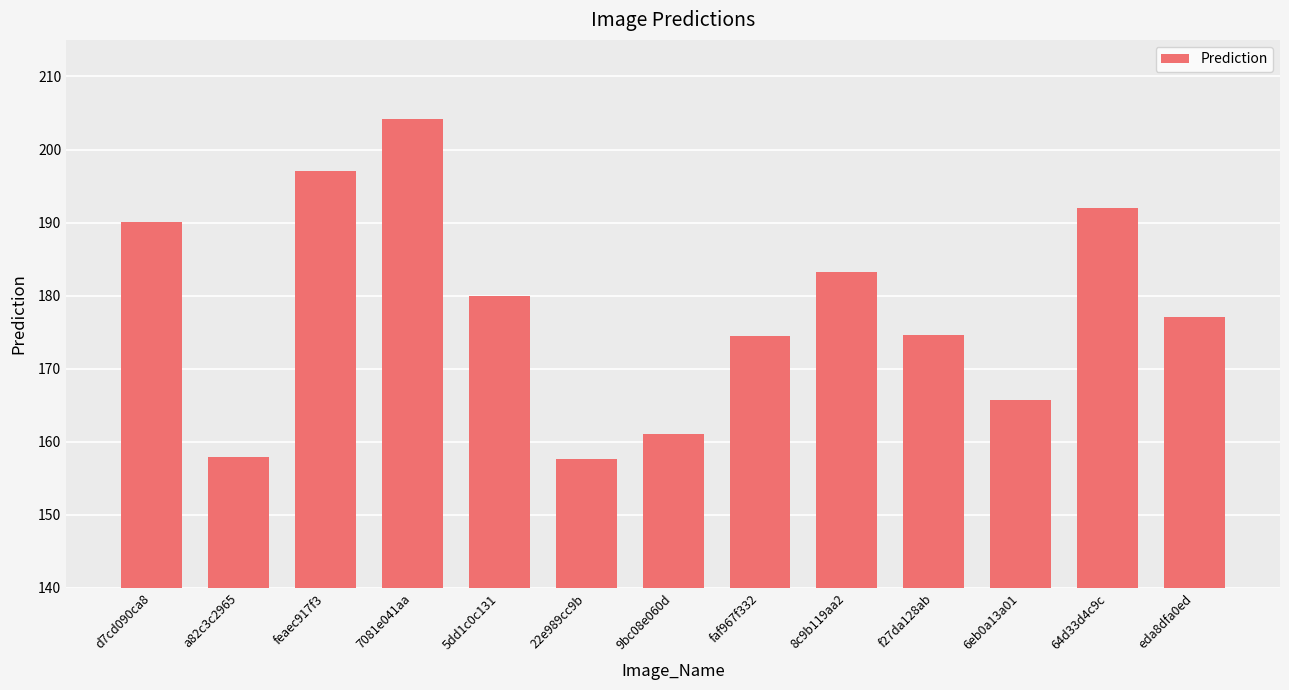

What is the greatest value displayed?

204.2